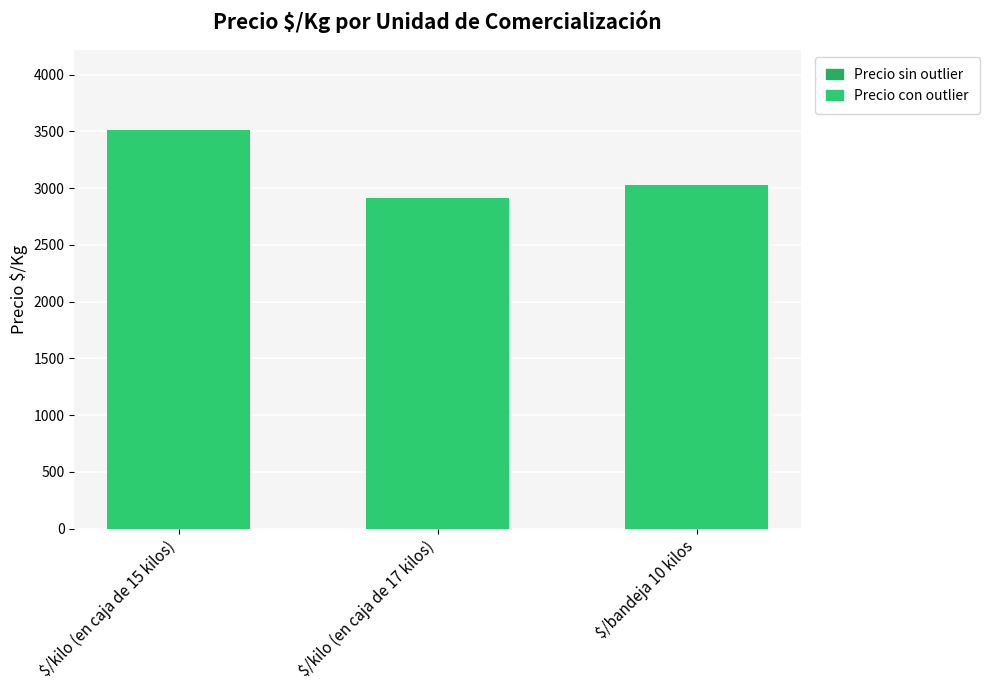

Which category has the highest value across all series?

$/kilo (en caja de 15 kilos)